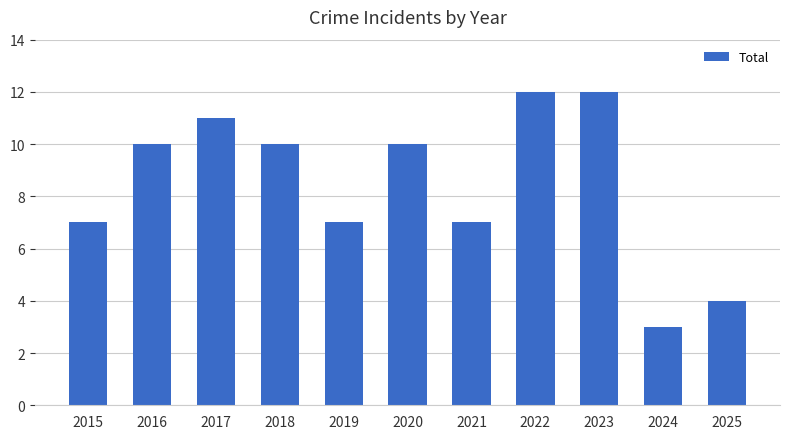

What is the greatest value displayed?

12